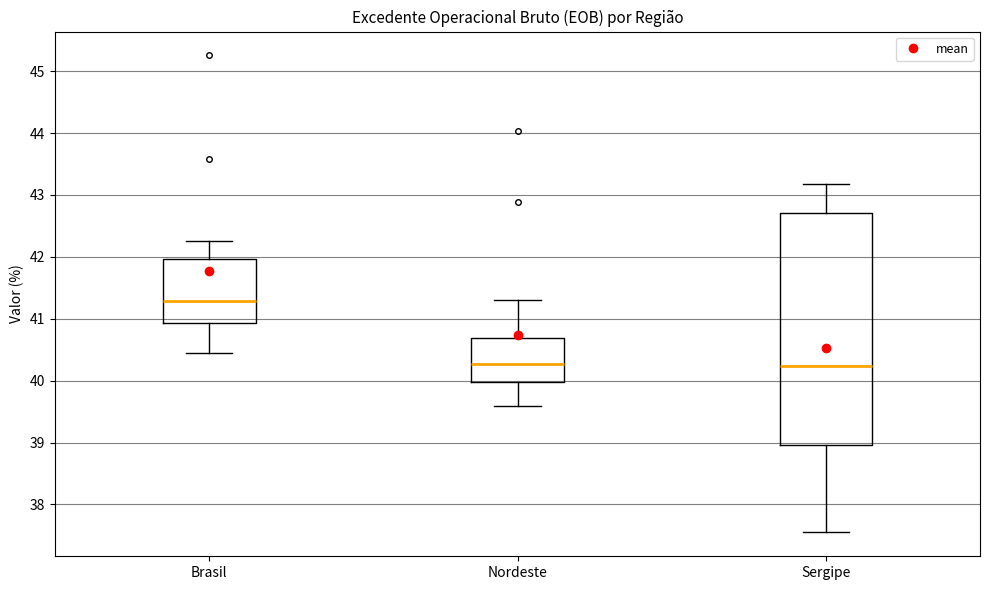

Where is the lower edge of the box for Brasil on the y-axis? The values are not printed on the chart, so give them approximately, as read against the axis.

40.9